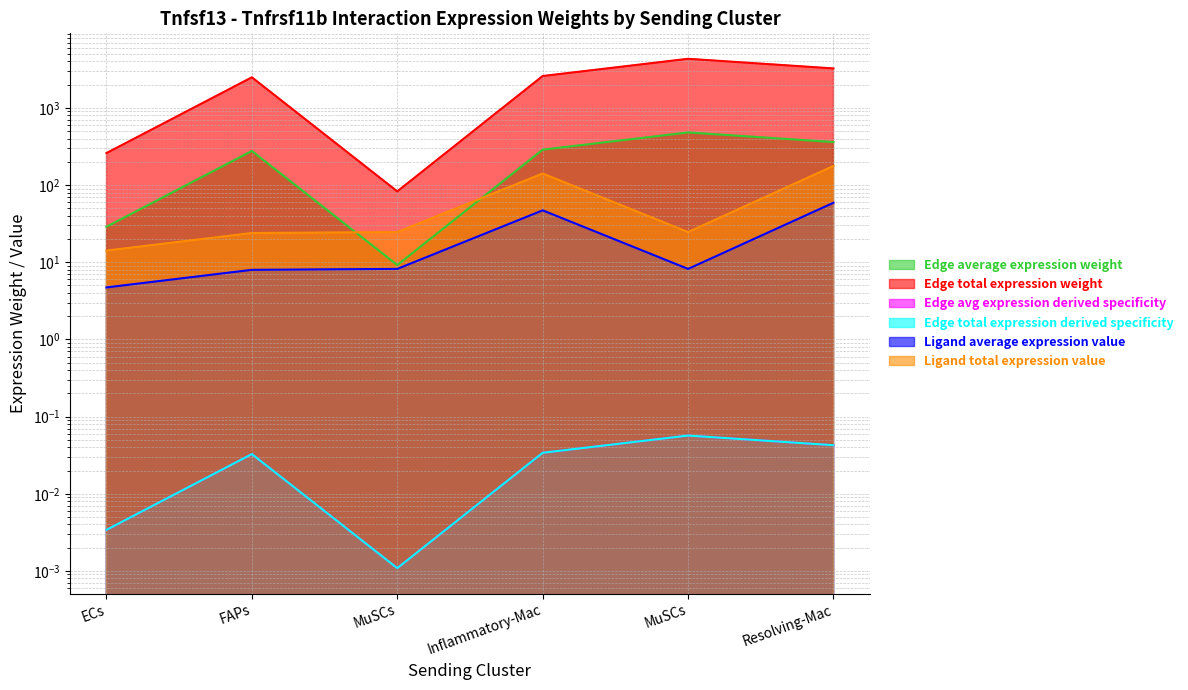

Which series changed the most between MuSCs and Resolving-Mac?

Edge total expression weight